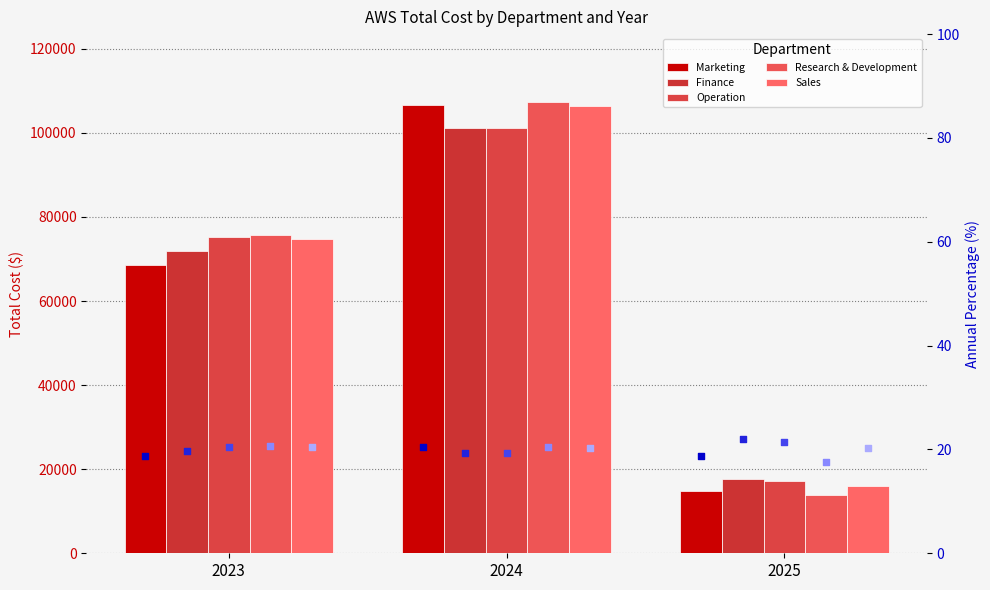

What is the total value across all series at 2023?

365839.8